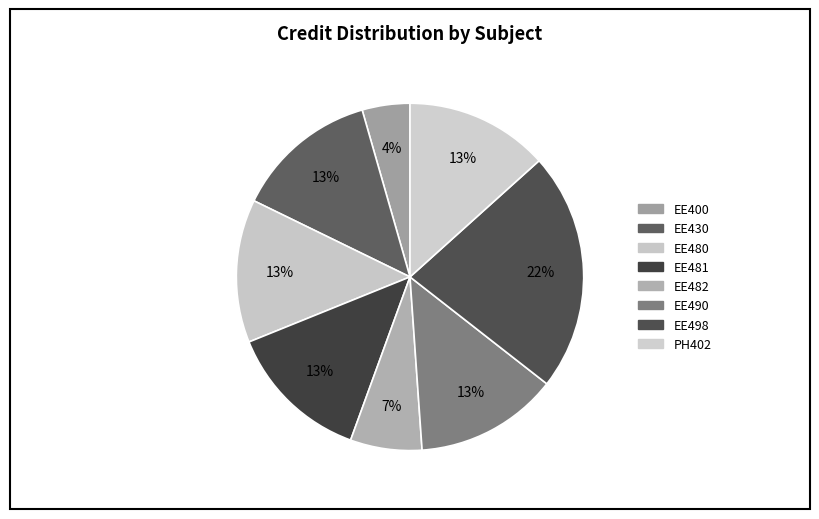

To the nearest percent, what is the difference between the largest and smallest slice percentages?

18%